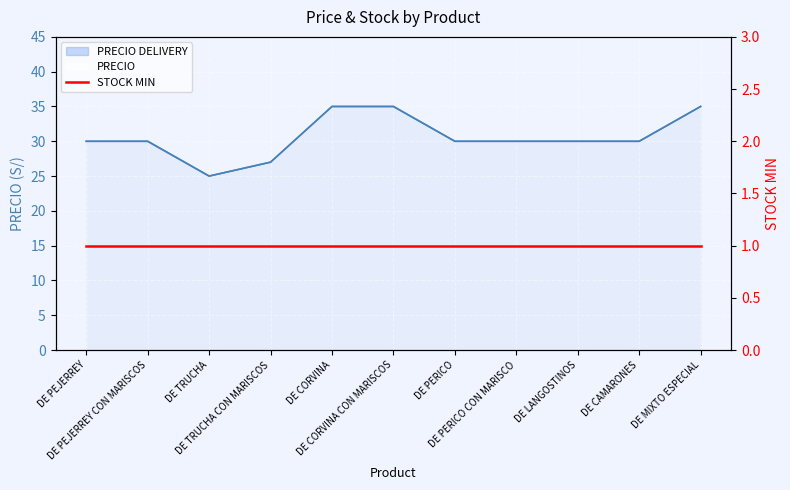

What is the label of the 11th point from the left?

DE MIXTO ESPECIAL